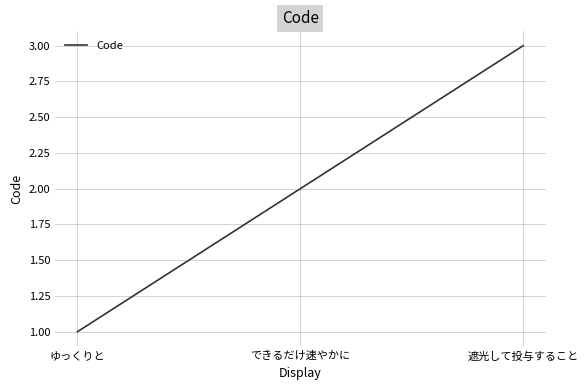

What is the minimum value shown in the chart?

1